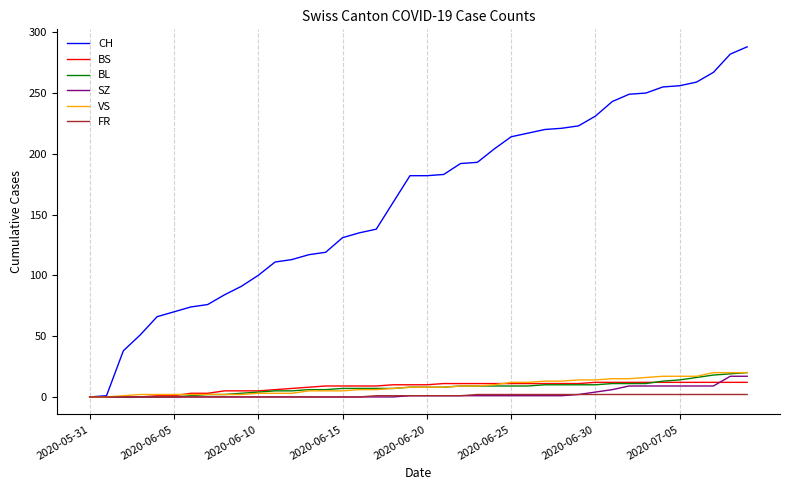

Which series has the widest spread of values?

CH